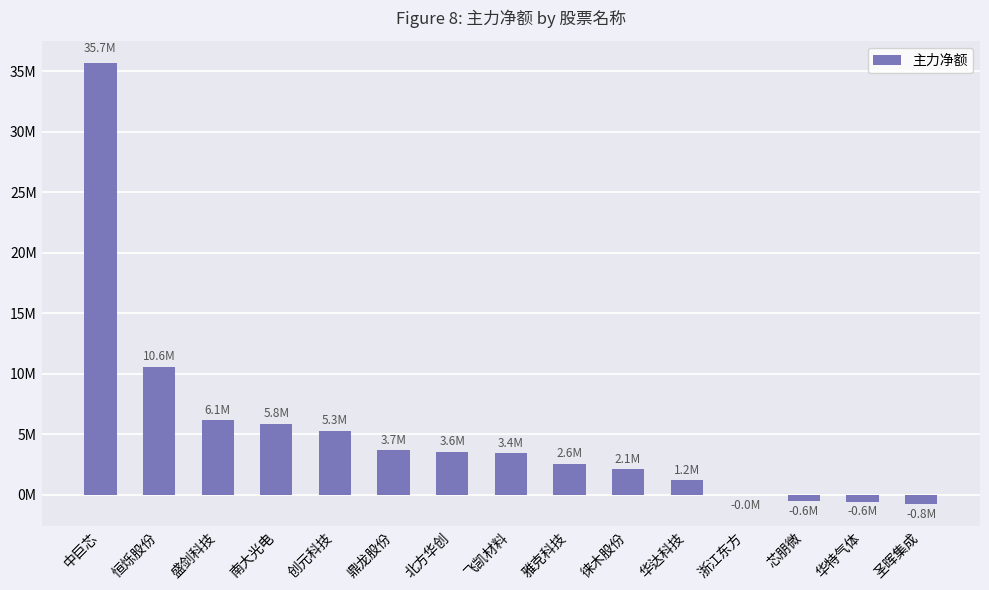

The value at 创元科技 is 5281186. True or false?

True